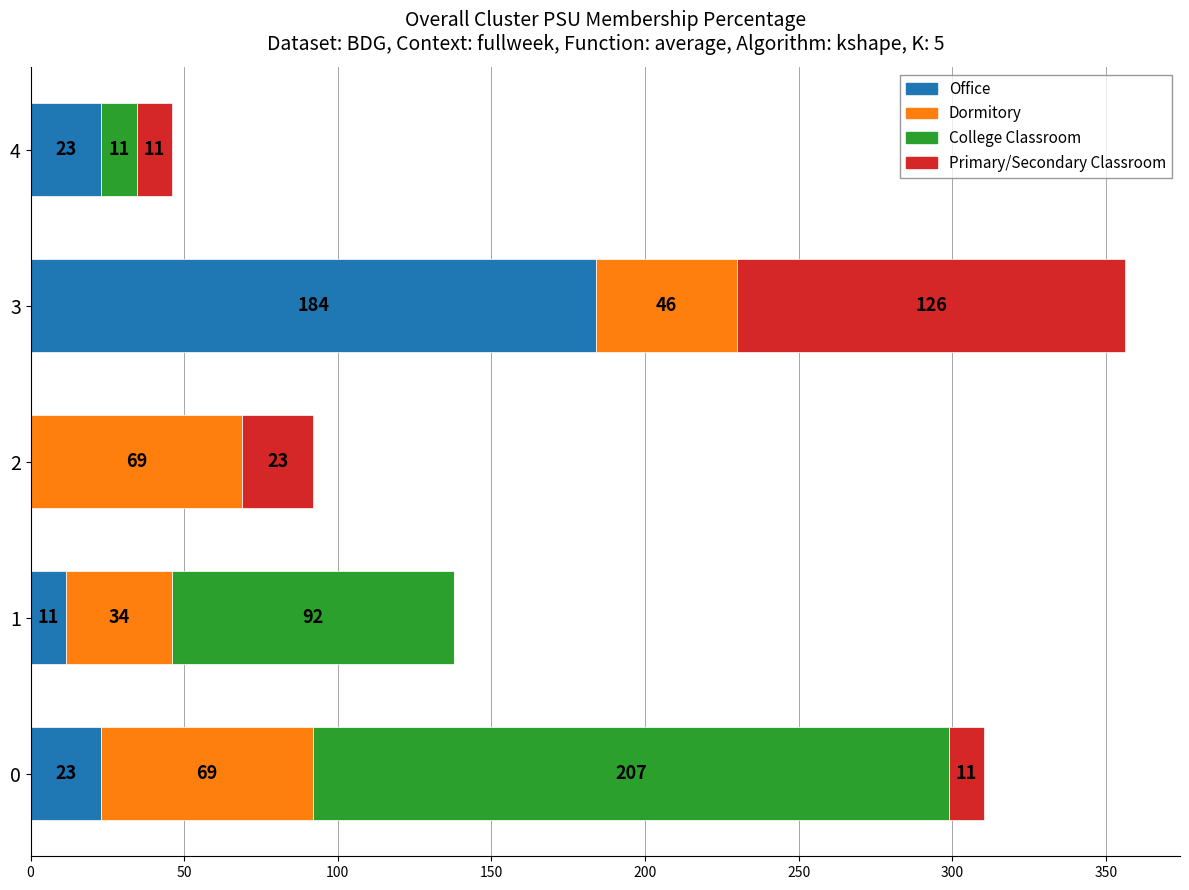

What is the total value across all series at 2?

92.0